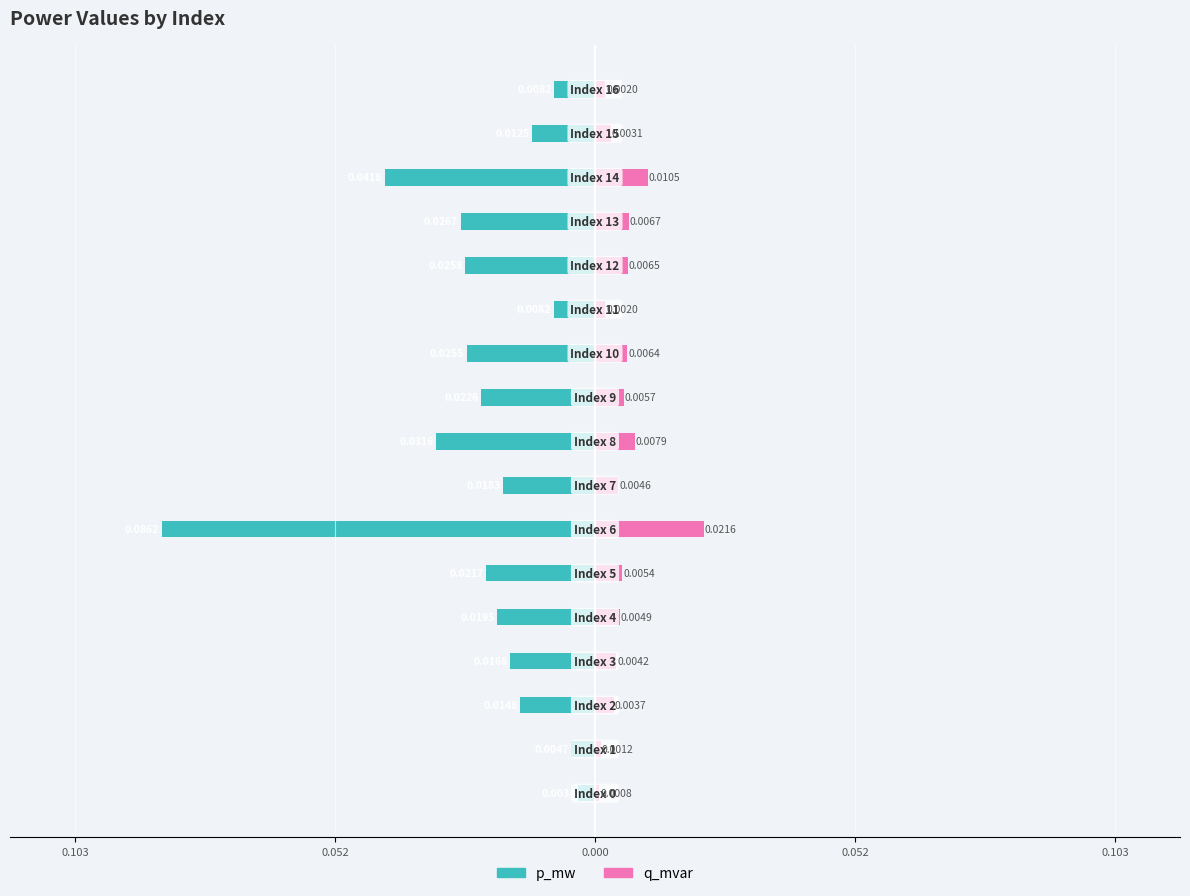

At how many categories does at least one series exceed 0?

17